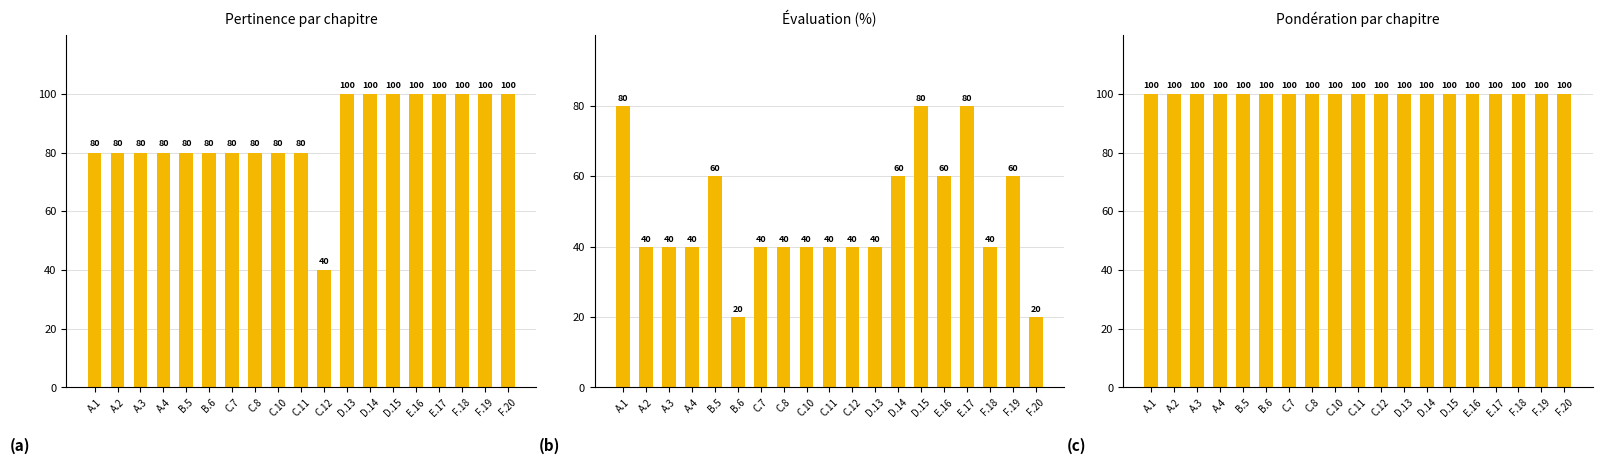

How many categories are shown in the chart?

19